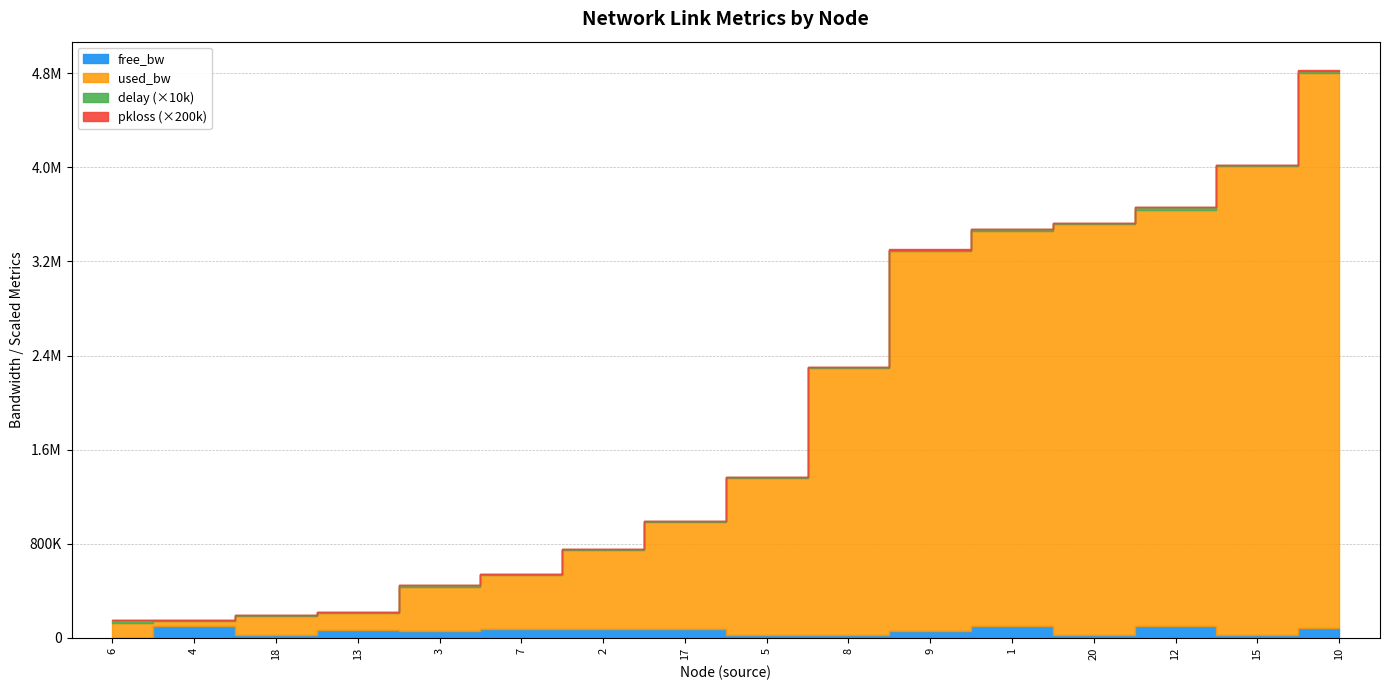

Does the chart have visible grid lines?

Yes